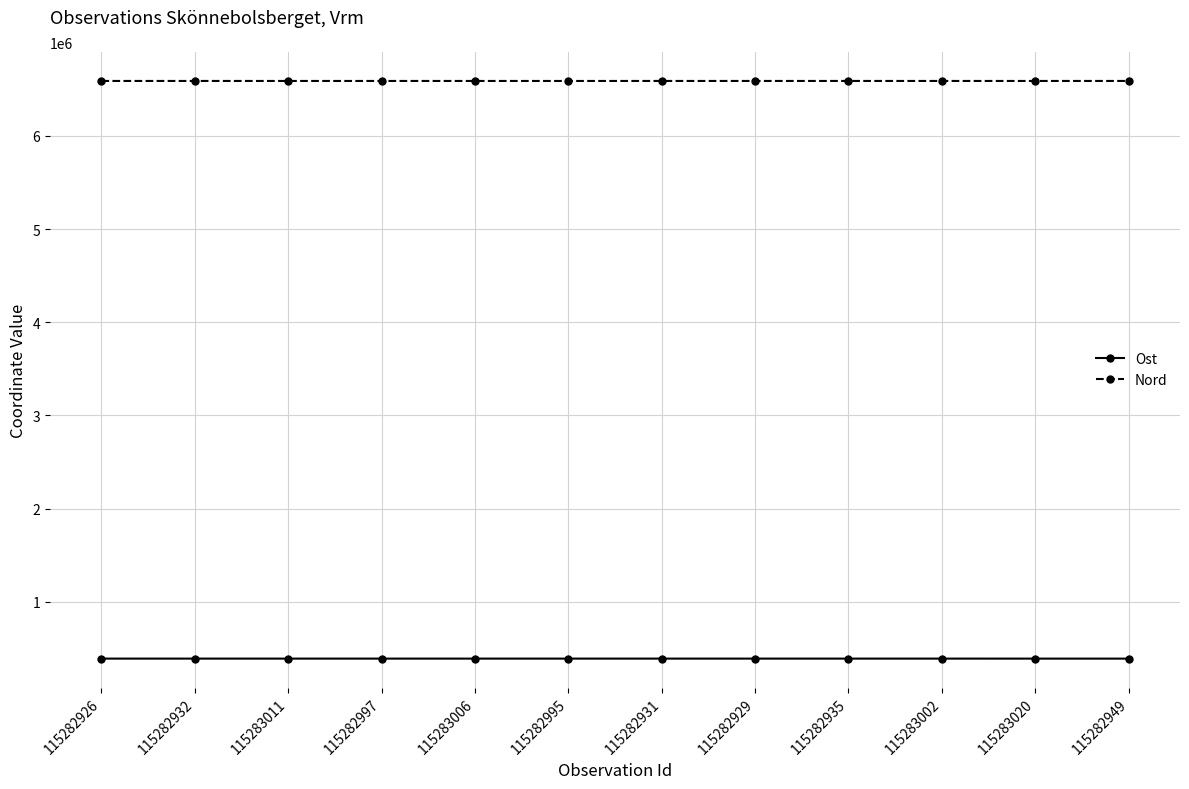

What is the difference between the highest and lowest values at 115282995?

6200261